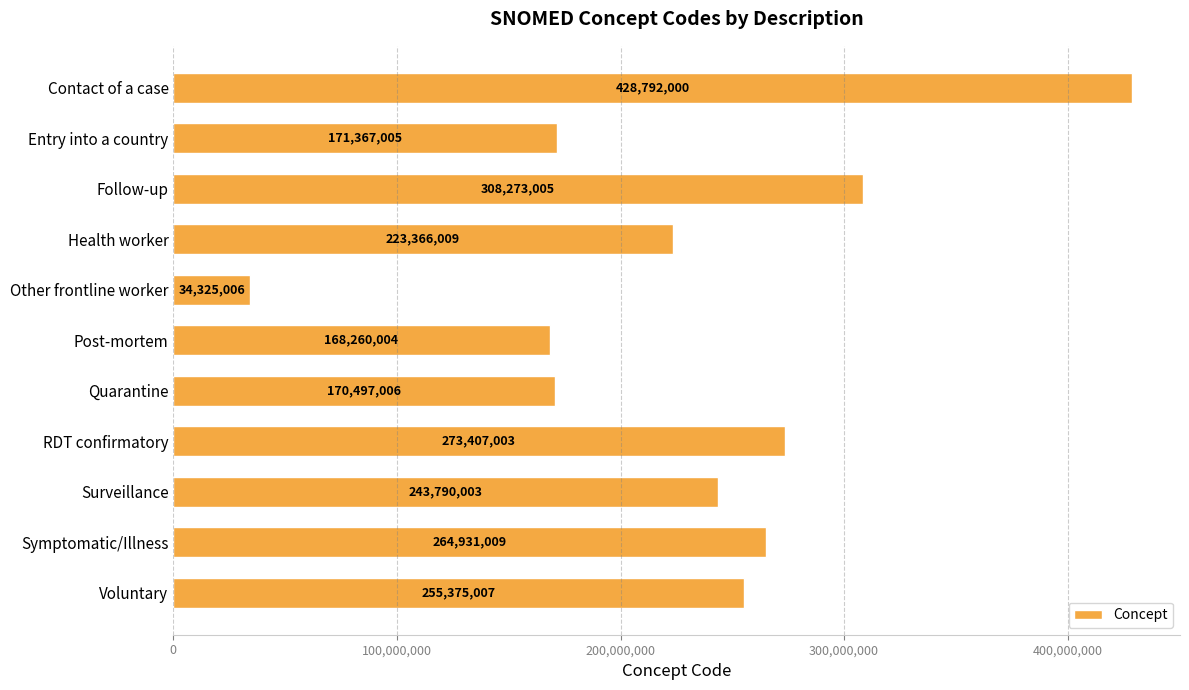

What is the difference between the maximum and second lowest values?

260531996